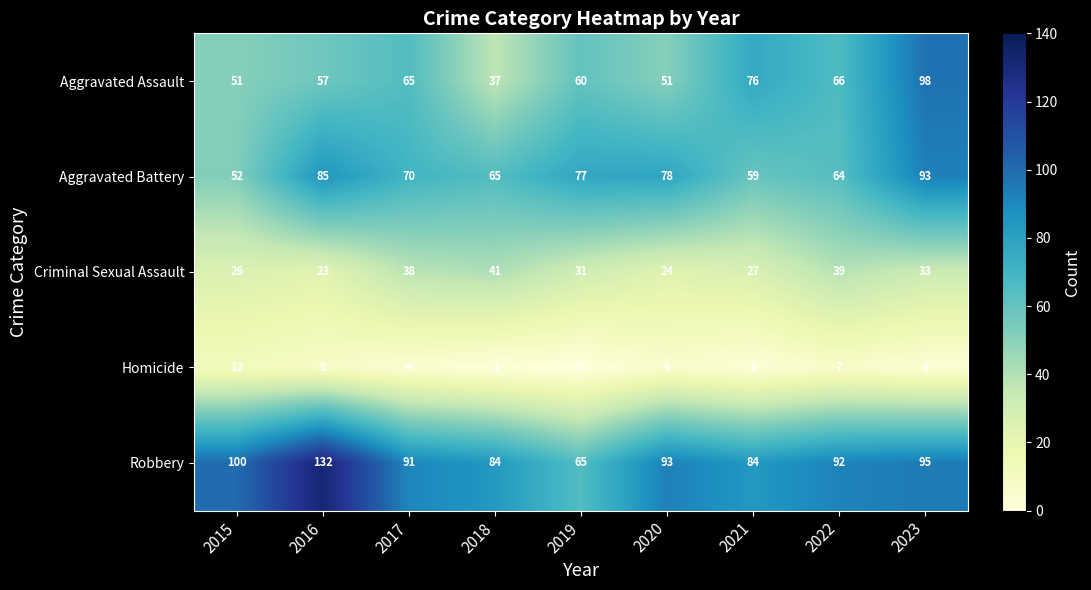

Where is Homicide nearest to the value 6?

2020